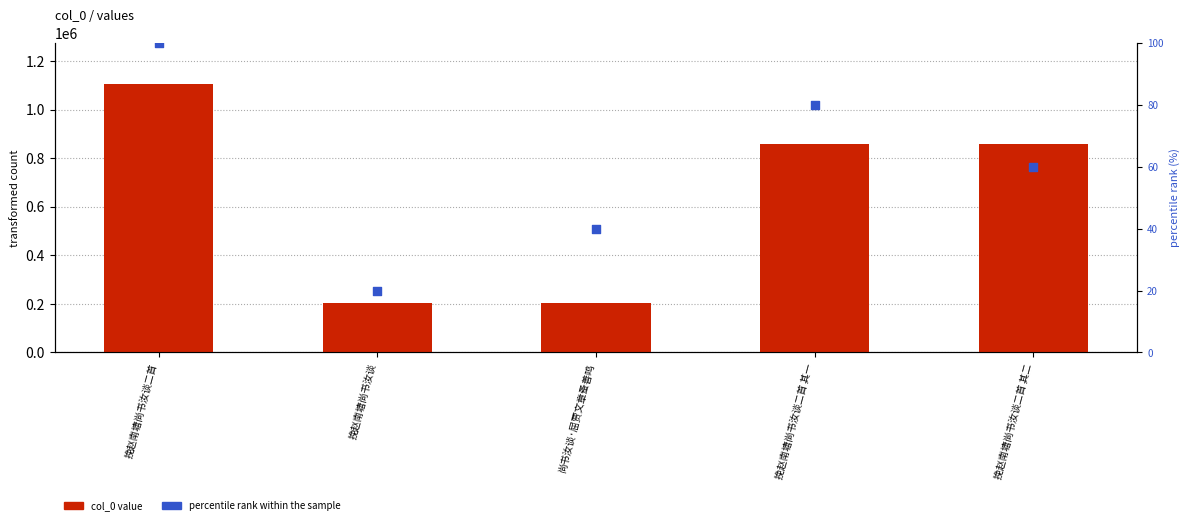

Which series has the largest Y range (max minus min)?

col_0 value